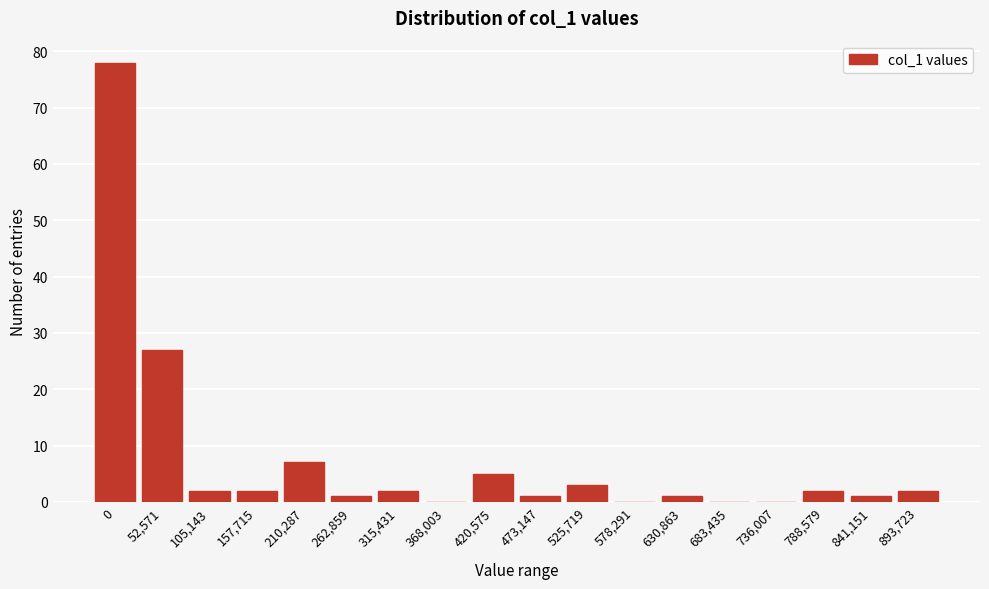

Reading left to right, what are all the values shown in this chart?

0=78	52,571=27	105,143=2	157,715=2	210,287=7	262,859=1	315,431=2	368,003=0	420,575=5	473,147=1	525,719=3	578,291=0	630,863=1	683,435=0	736,007=0	788,579=2	841,151=1	893,723=2